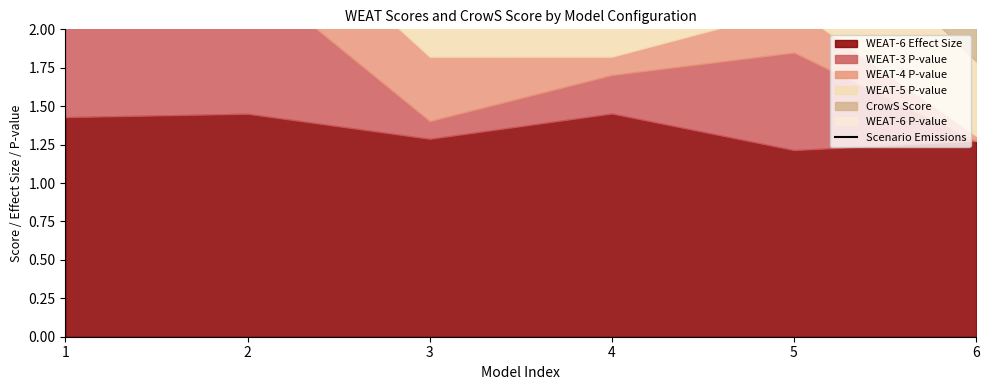

What is the greatest value displayed?

4.0